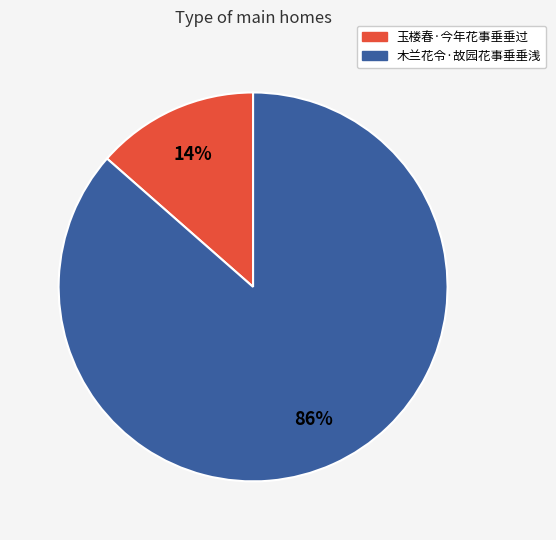

True or false: 玉楼春·今年花事垂垂过 accounts for 14% of the total.

True